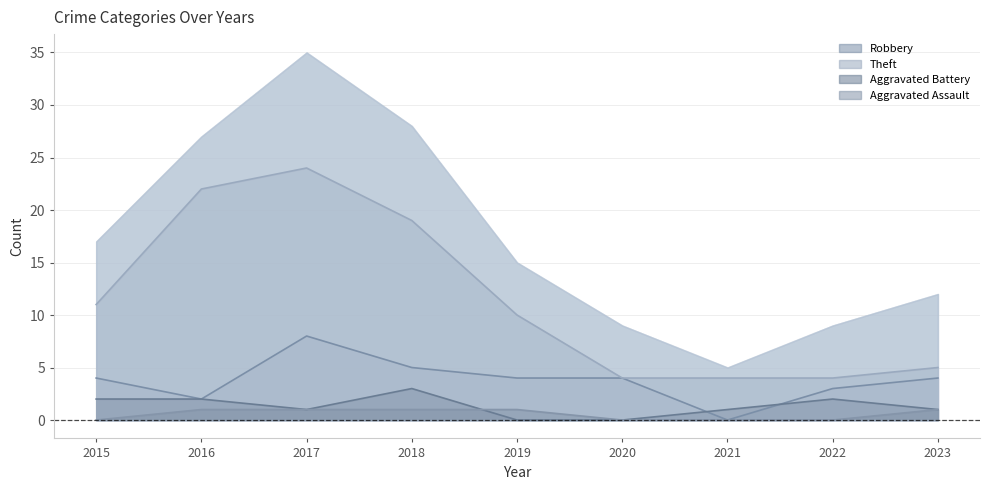

At which category is the sum across all series the highest?

2017